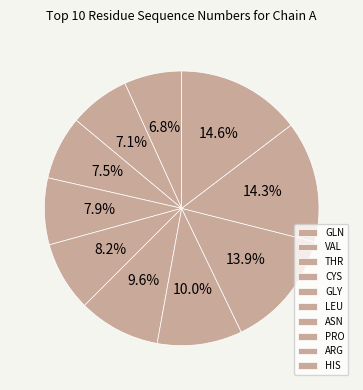

Count the number of slices in the pie.

10